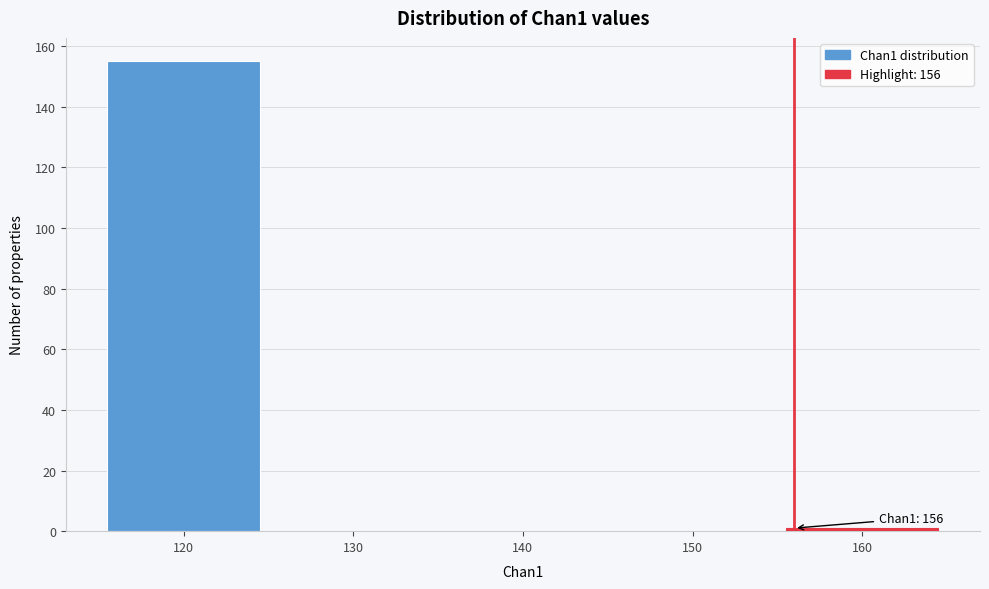

Which range on the x-axis has the tallest bar?

115 to 125